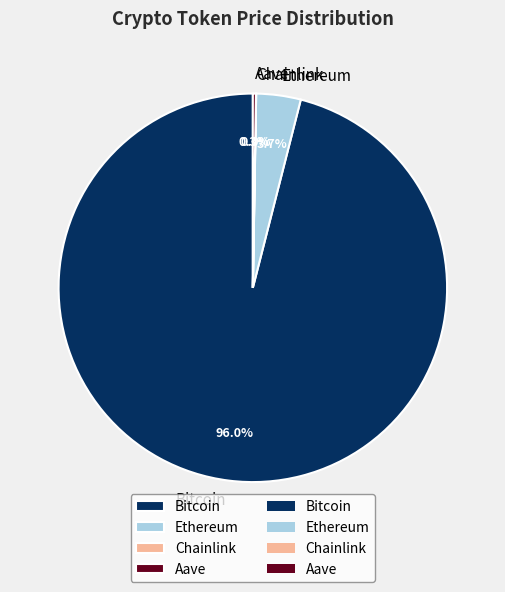

To the nearest percent, what portion does Ethereum represent?

4%